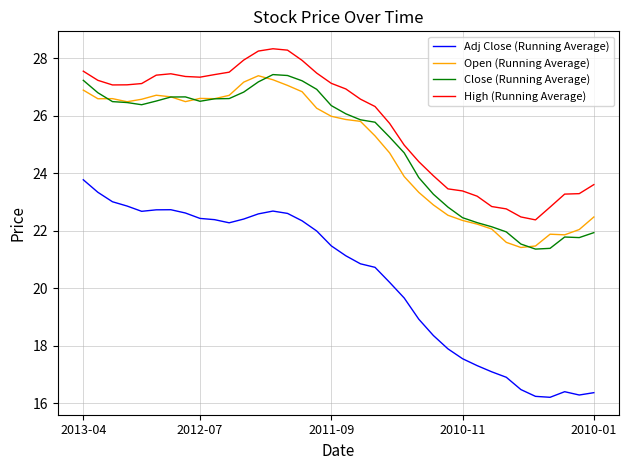

What is the greatest value displayed?

28.3